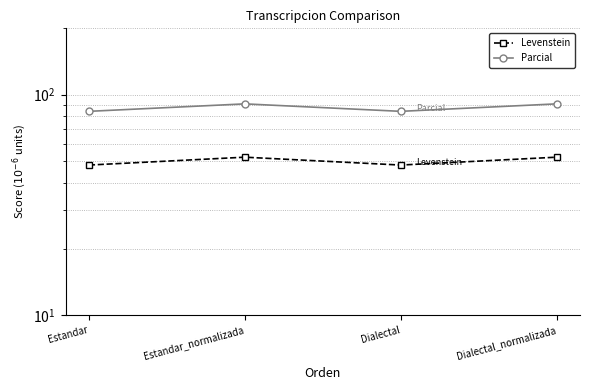

True or false: Levenstein has a value of 48.0 at Estandar.

True